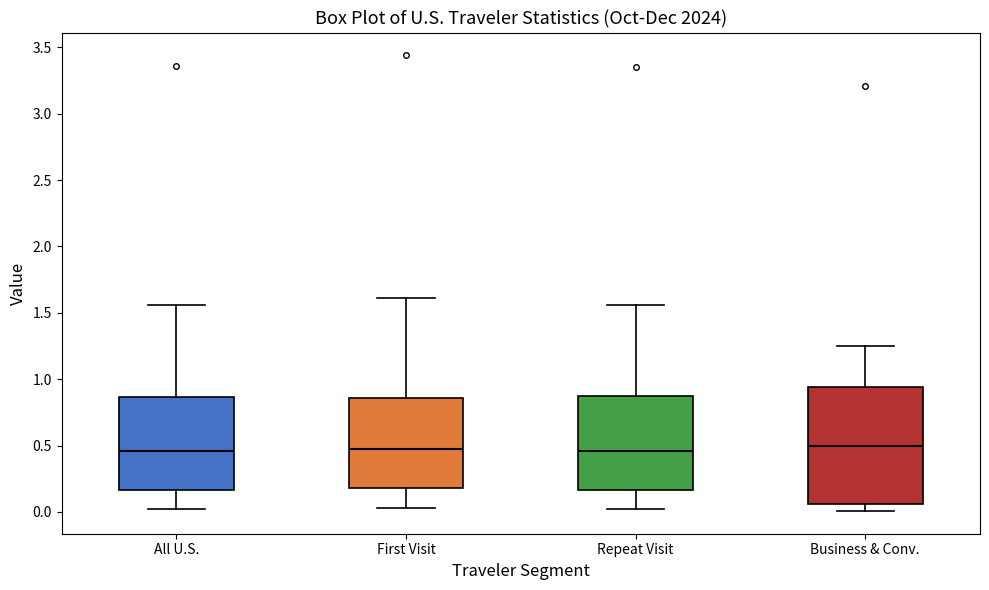

Which box is the tallest, from its lower edge to its upper edge?

Business & Conv.